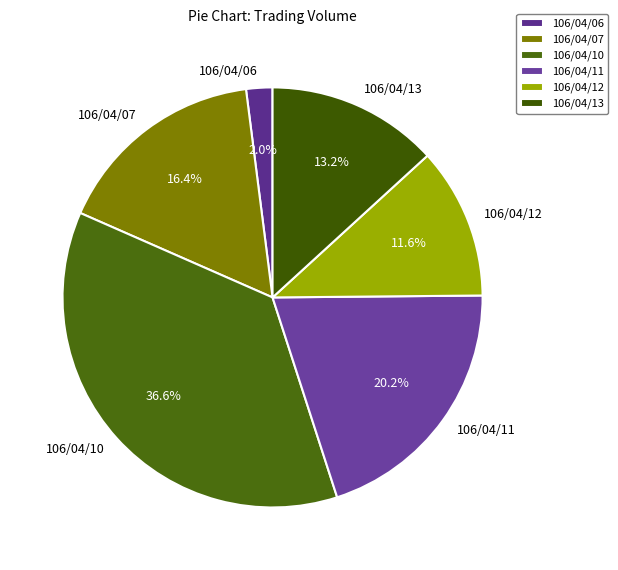

Which slice is the largest?

106/04/10